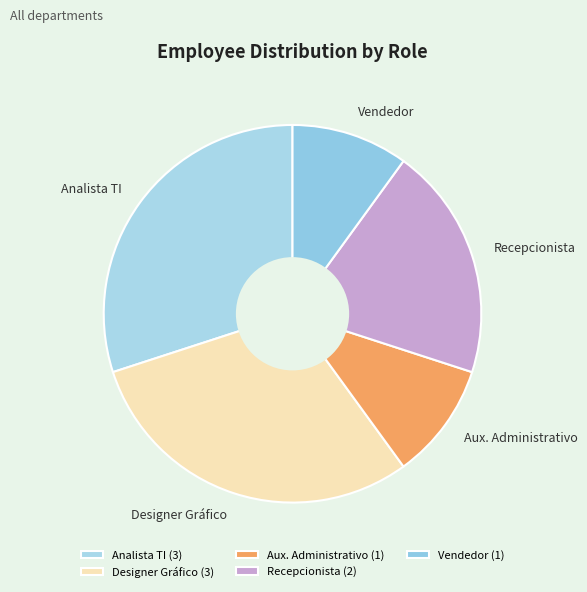

Combined, do Aux. Administrativo and Vendedor account for over 50%?

No